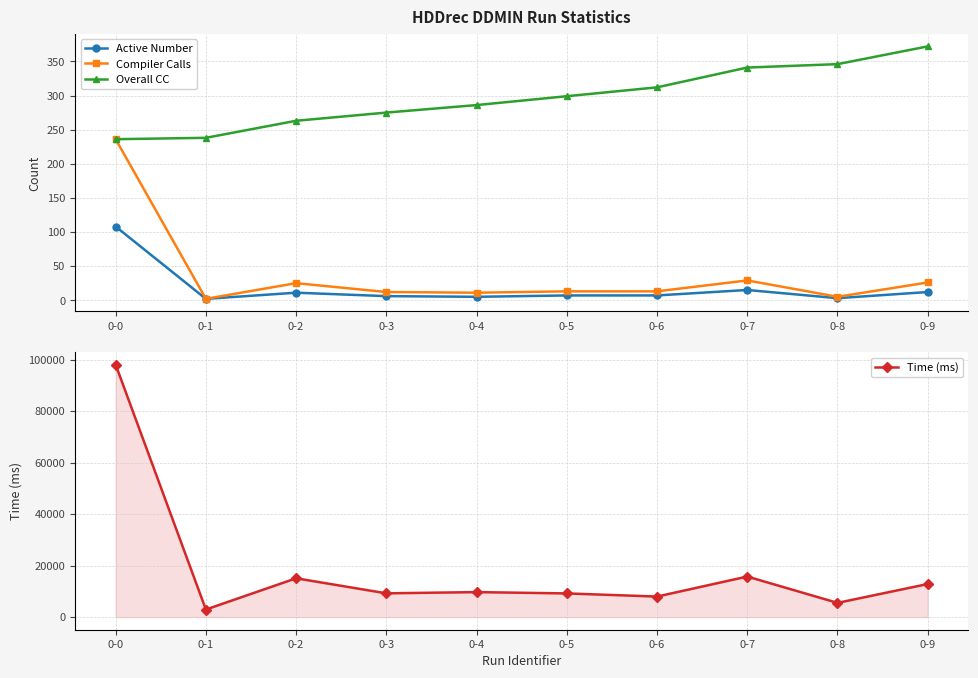

At which label does Time (ms) first exceed 9705?

0-0